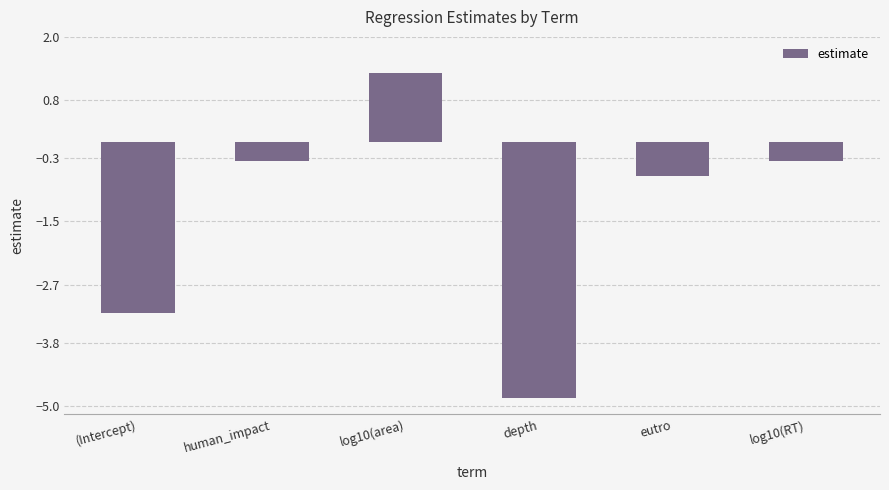

What is the greatest value displayed?

1.3